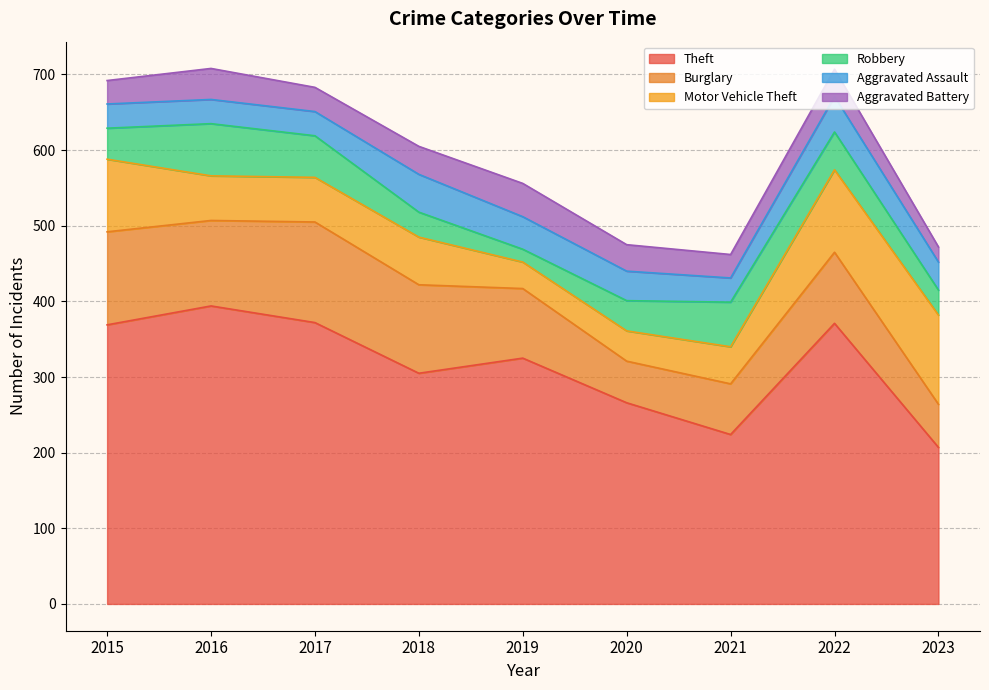

At which category is the sum across all series the highest?

2016